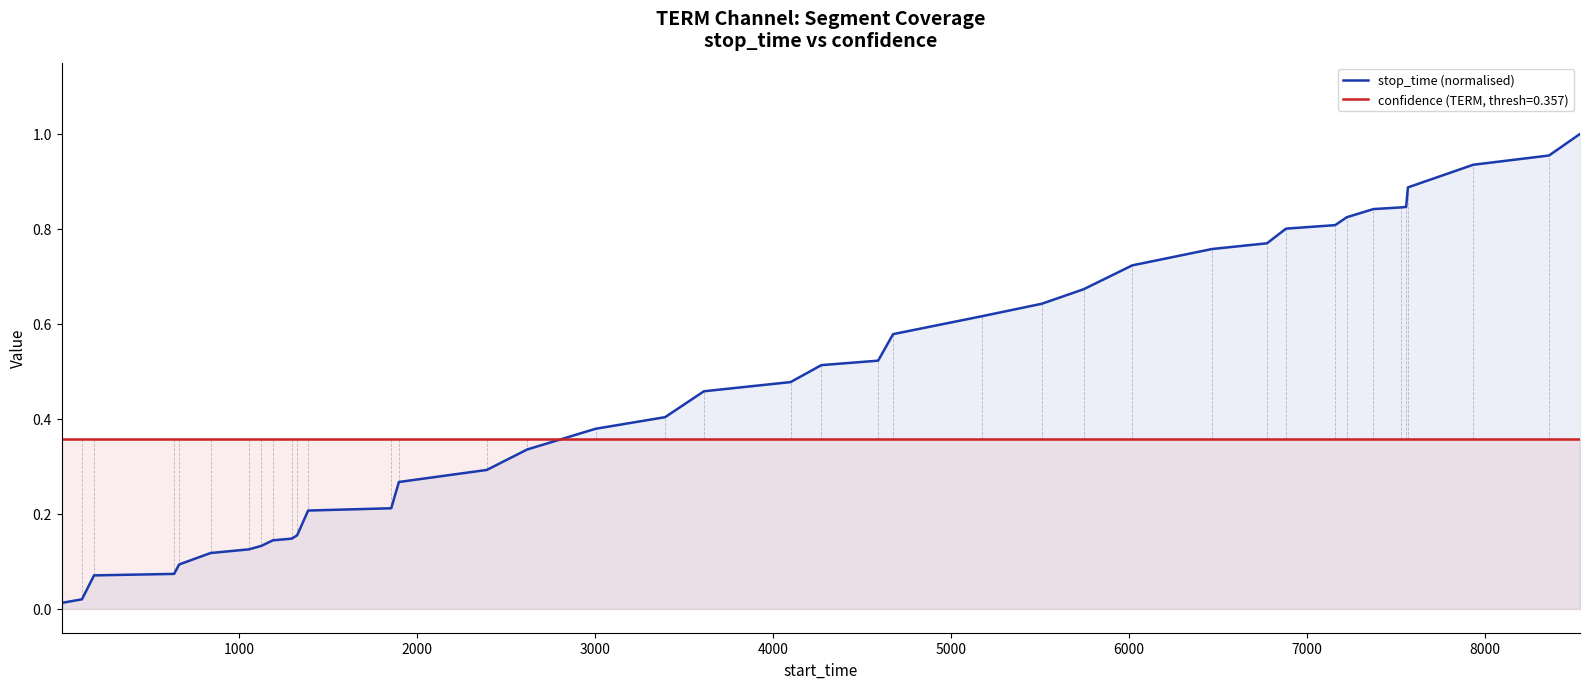

What is the difference between the maximum and minimum values?

1.0